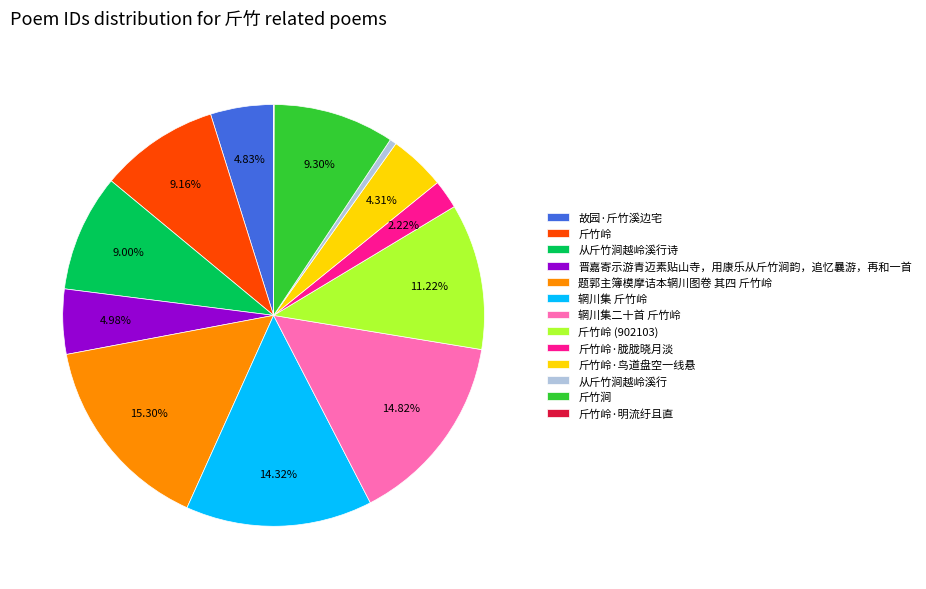

Approximately how many times larger is the value at 斤竹岭·鸟道盘空一线悬 compared to 斤竹岭?

0.5